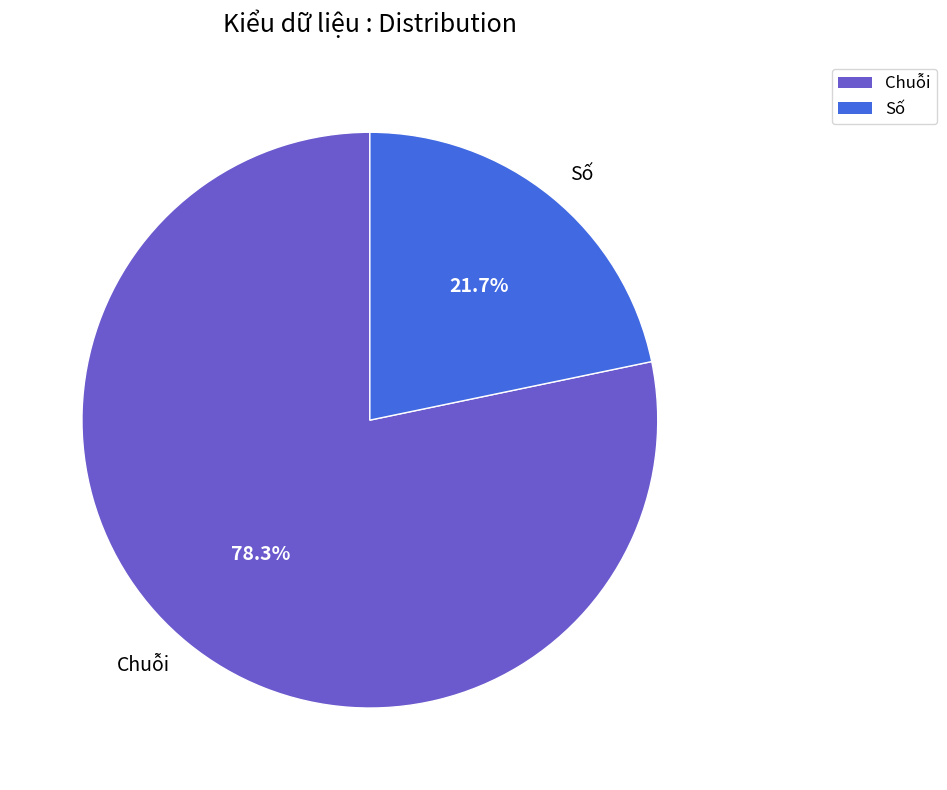

Is Số the majority of the pie?

No